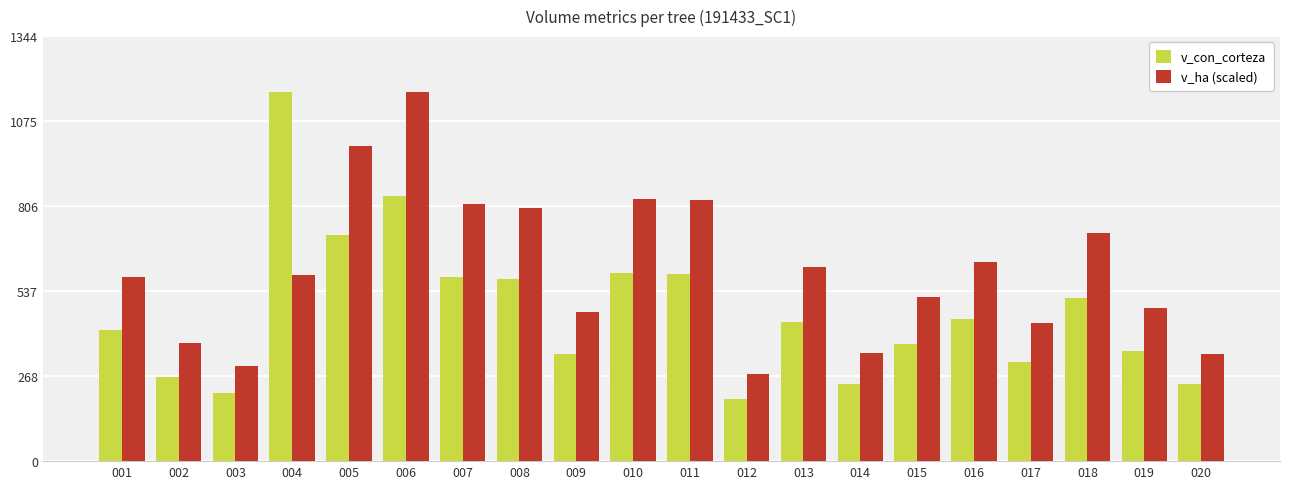

List the series in order of their overall mean, highest first.

v_ha (scaled), v_con_corteza